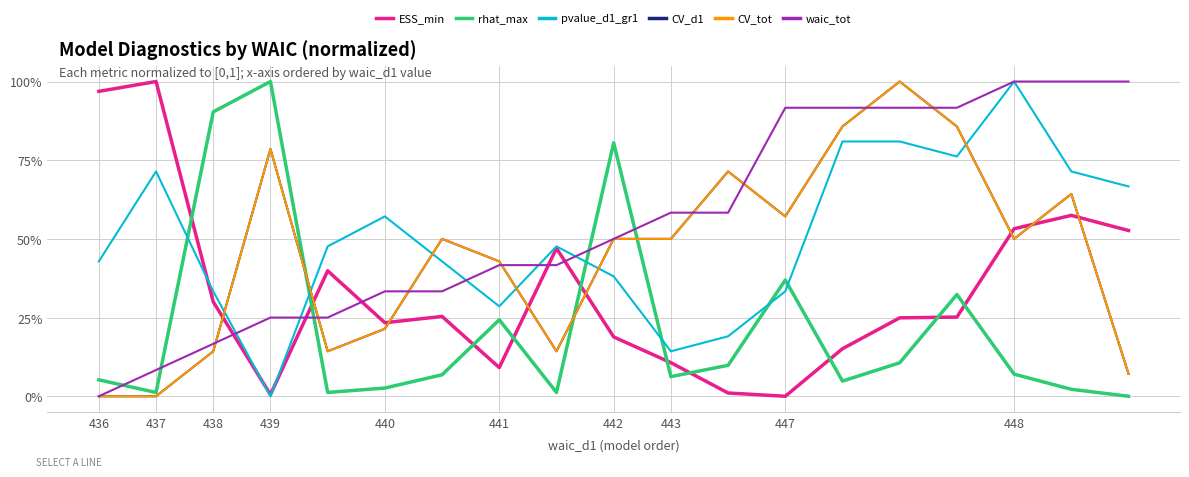

Reading left to right, extract all data points from this chart.

ESS_min: 1.0	1.0	0.3	0.0	0.4	0.2	0.3	0.1	0.5	0.2	0.1	0.0	0.0	0.2	0.2	0.3	0.5	0.6	0.5
rhat_max: 0.1	0.0	0.9	1.0	0.0	0.0	0.1	0.2	0.0	0.8	0.1	0.1	0.4	0.0	0.1	0.3	0.1	0.0	0.0
pvalue_d1_gr1: 0.4	0.7	0.3	0.0	0.5	0.6	0.4	0.3	0.5	0.4	0.1	0.2	0.3	0.8	0.8	0.8	1.0	0.7	0.7
CV_d1: 0.0	0.0	0.1	0.8	0.1	0.2	0.5	0.4	0.1	0.5	0.5	0.7	0.6	0.9	1.0	0.9	0.5	0.6	0.1
CV_tot: 0.0	0.0	0.1	0.8	0.1	0.2	0.5	0.4	0.1	0.5	0.5	0.7	0.6	0.9	1.0	0.9	0.5	0.6	0.1
waic_tot: 0.0	0.1	0.2	0.2	0.2	0.3	0.3	0.4	0.4	0.5	0.6	0.6	0.9	0.9	0.9	0.9	1.0	1.0	1.0